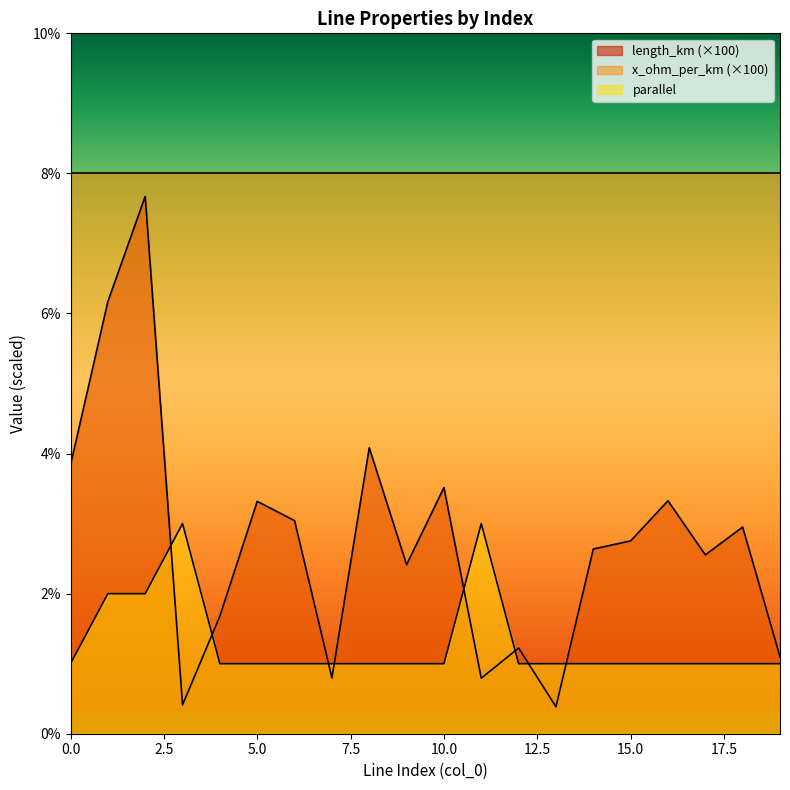

The parallel series shows 3.9 at 3. True or false?

False